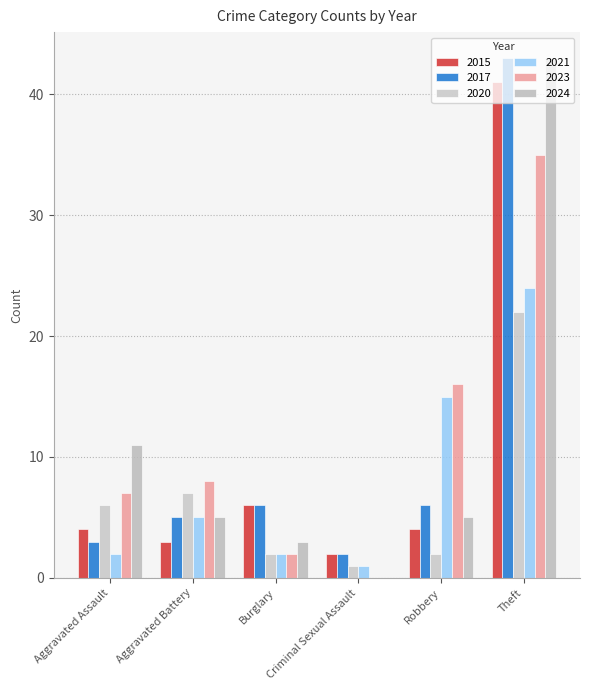

What is the difference between the highest and lowest values at Aggravated Battery?

5